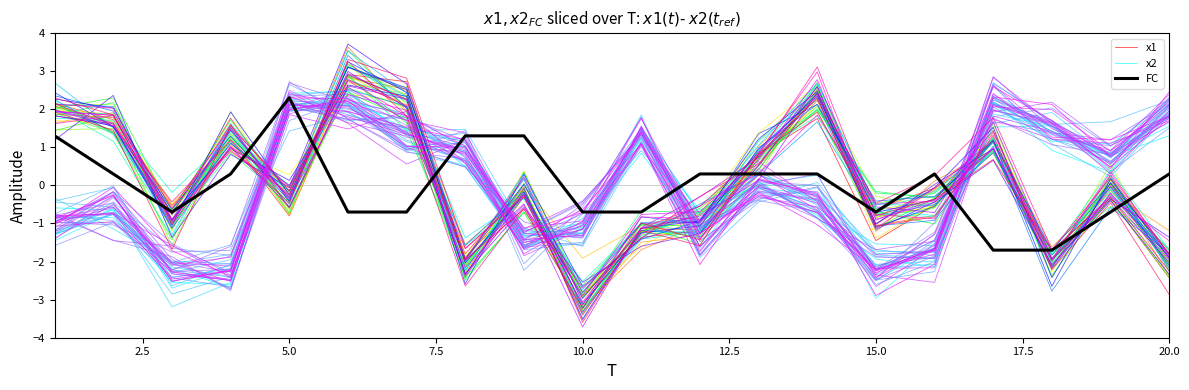

List the series in order of their overall mean, lowest first.

x2, x1, FC